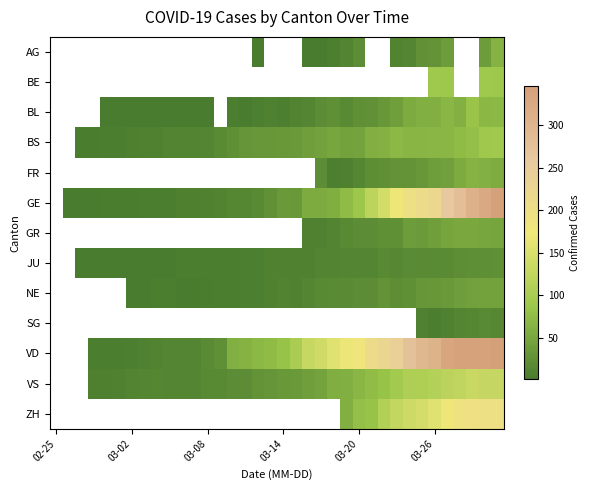

How many positive values does the GE series have?

35